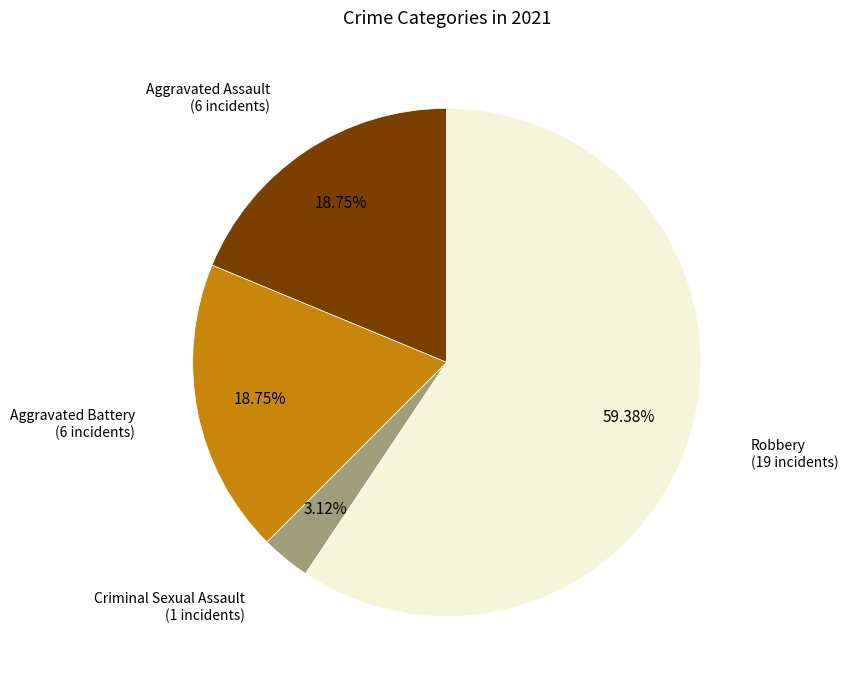

How many slices are in this pie chart?

4